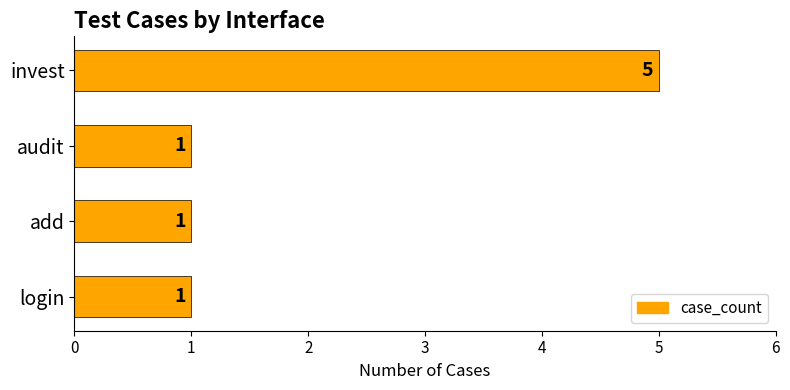

What is the ratio of the value at invest to the value at login?

5.0